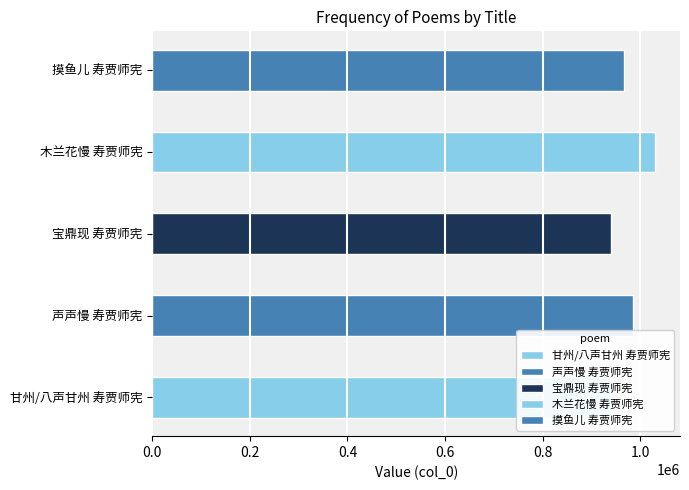

What value does the data have at 声声慢 寿贾师宪, to the nearest 50?

985400